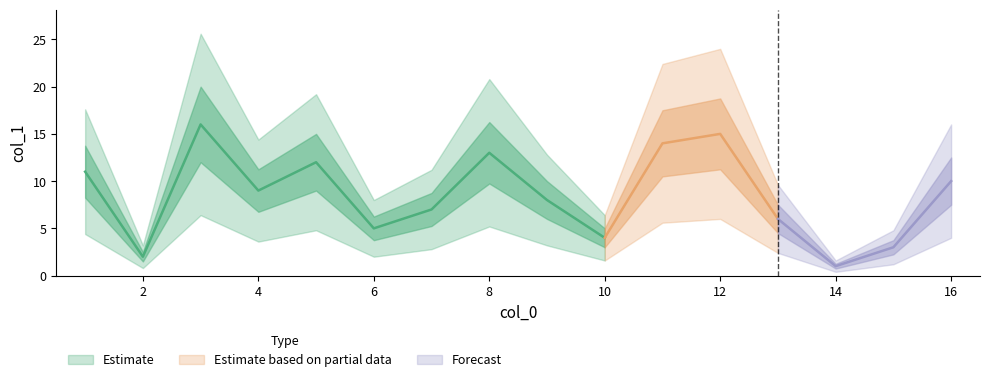

The chart shows a value of 3 at 5. True or false?

False